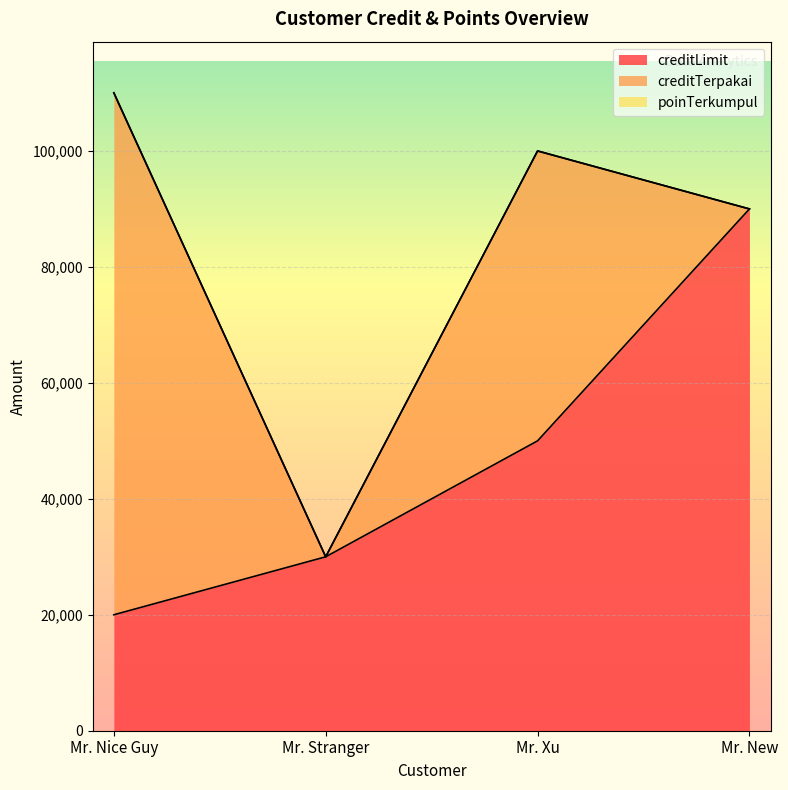

Rank the categories by creditTerpakai value from highest to lowest.

Mr. Nice Guy, Mr. Xu, Mr. Stranger, Mr. New